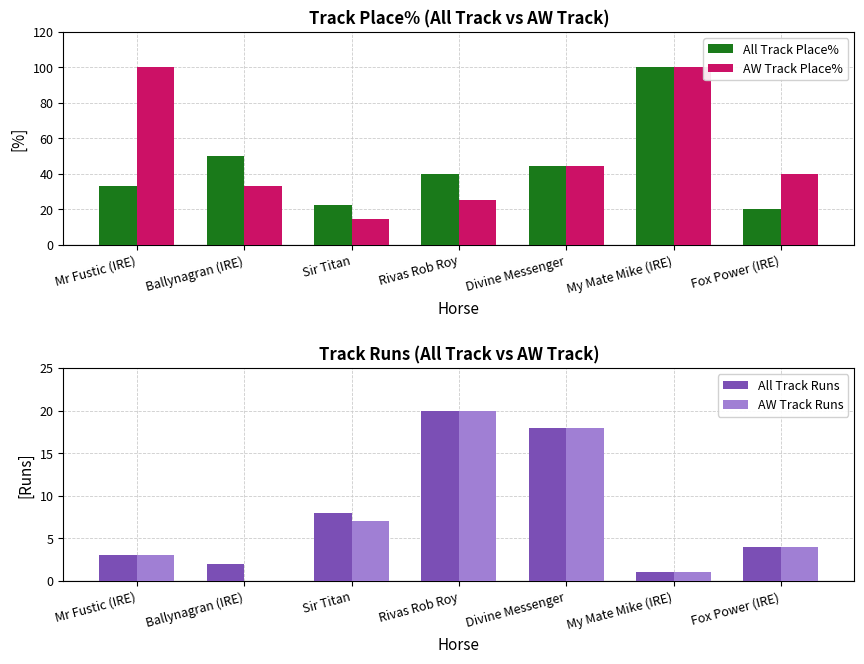

What is the label of the 6th bar from the left?

My Mate Mike (IRE)